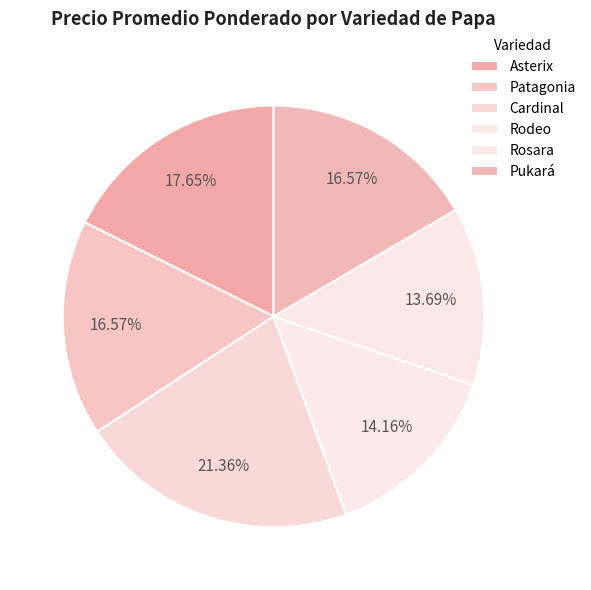

Is there any slice that represents more than half of the pie?

No